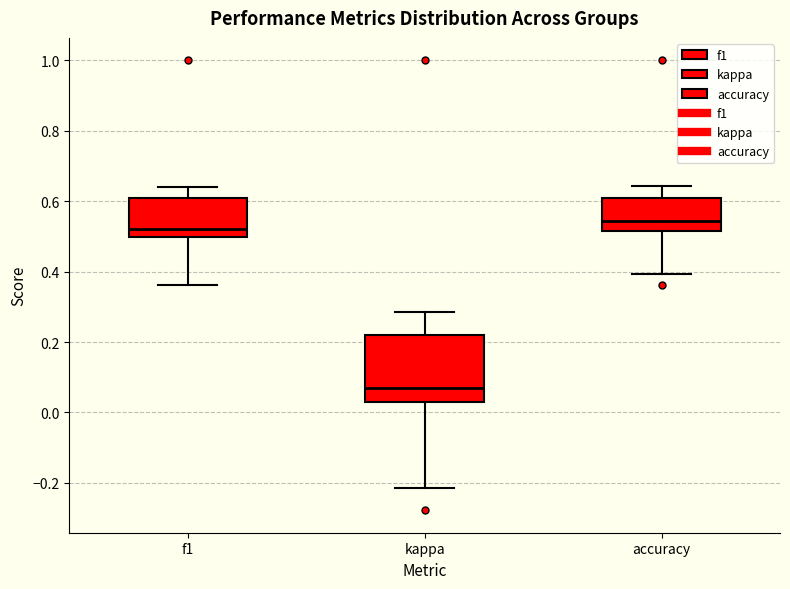

Which box's median line is the lowest?

kappa